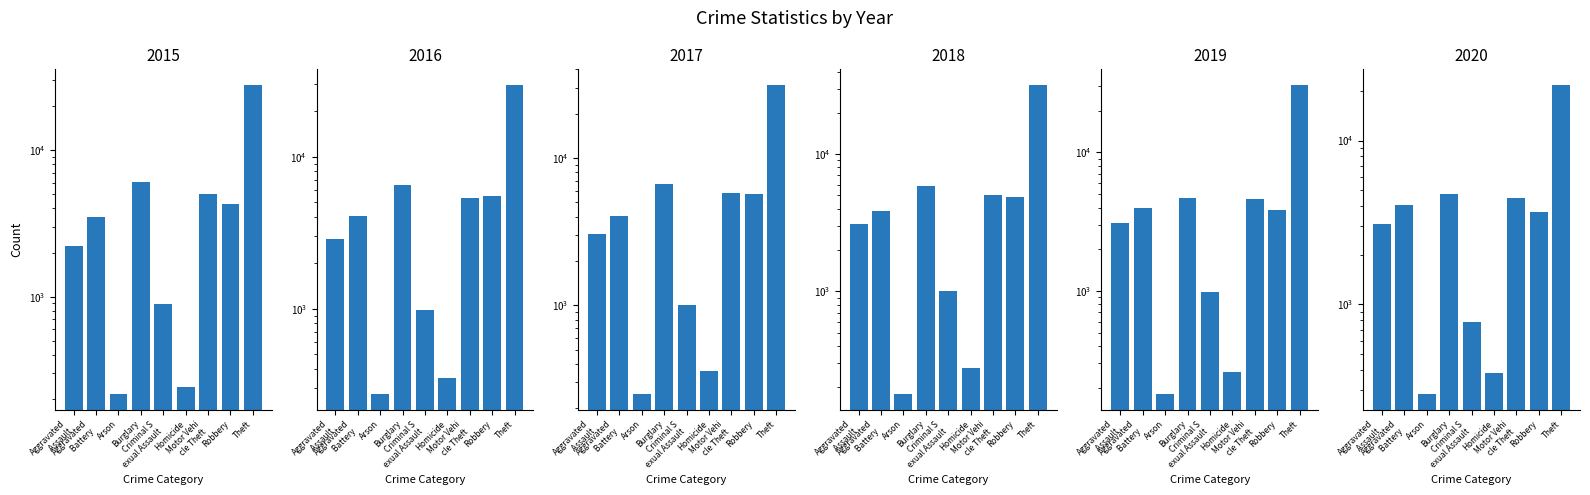

What is the total value across all series at Aggravated Assault?

17431